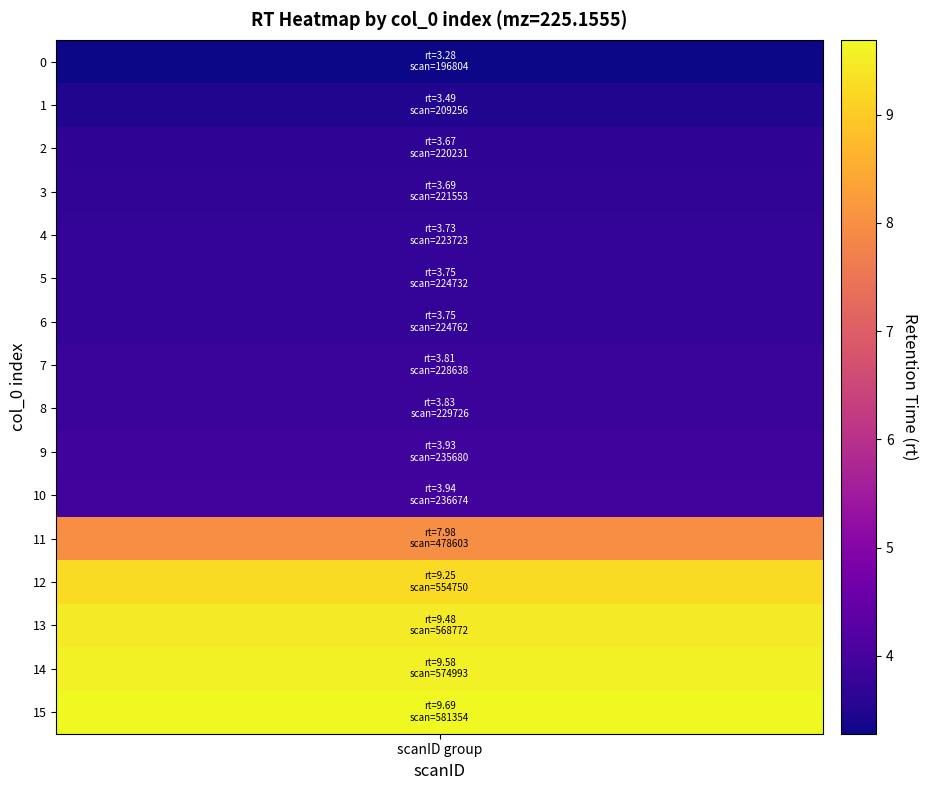

Reading left to right, list all the values displayed in this chart.

0=3.3	1=3.5	2=3.7	3=3.7	4=3.7	5=3.8	6=3.8	7=3.8	8=3.8	9=3.9	10=3.9	11=8.0	12=9.2	13=9.5	14=9.6	15=9.7